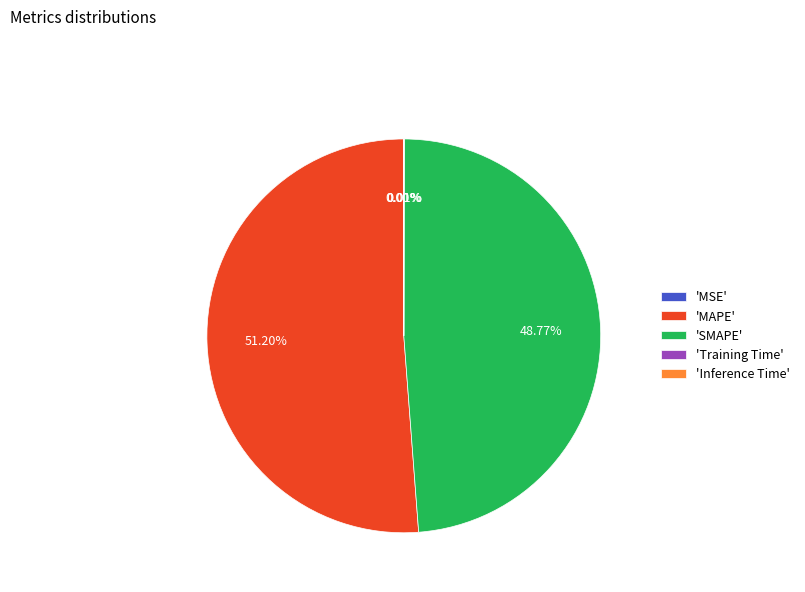

Which category accounts for the majority?

'MAPE'